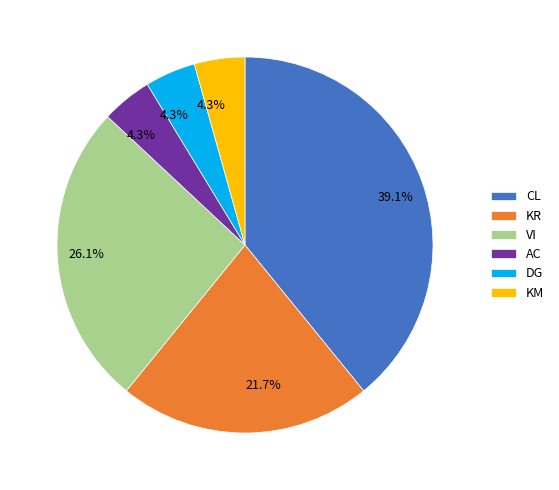

Count the number of slices in the pie.

6